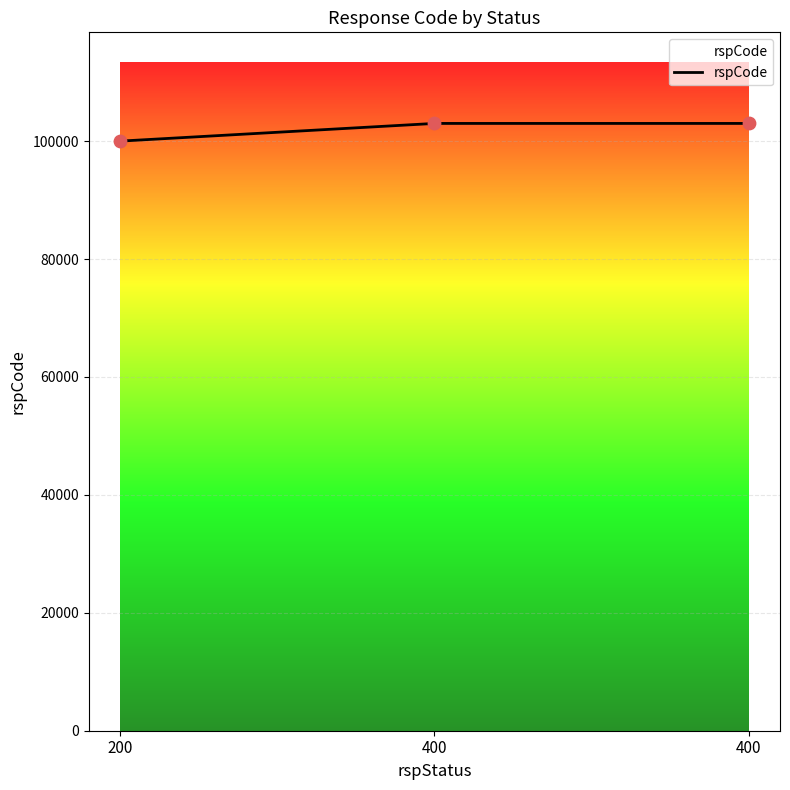

What is the change in value from 200 to 400?

+3000